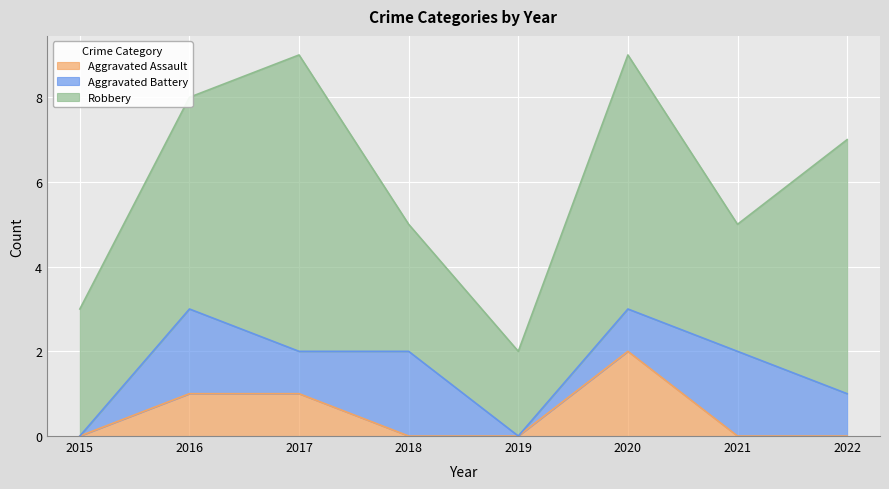

At which category does Aggravated Battery reach its first local valley?

2017